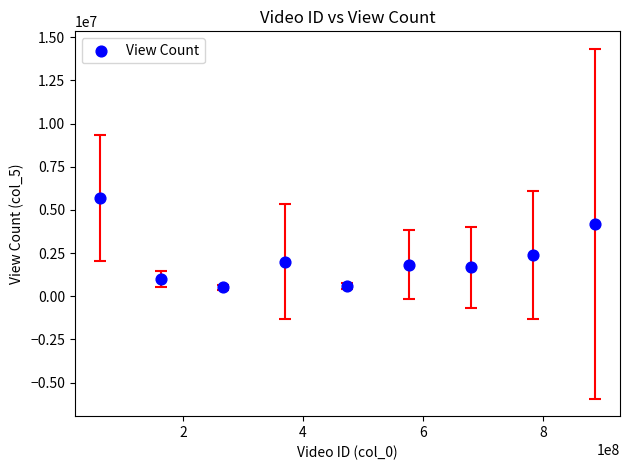

What is the average X value?

474126914.5